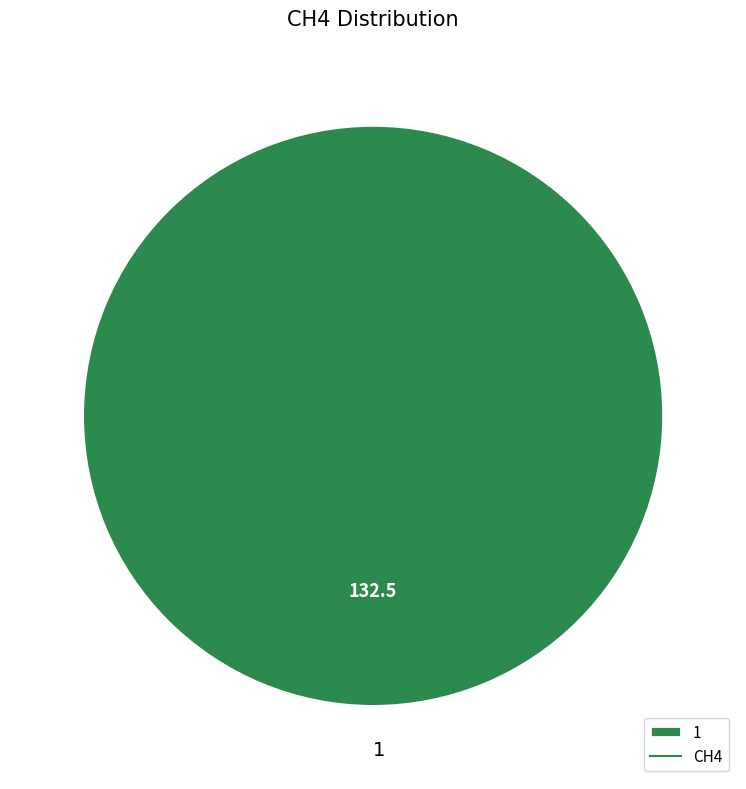

Is there any slice that represents more than half of the pie?

Yes